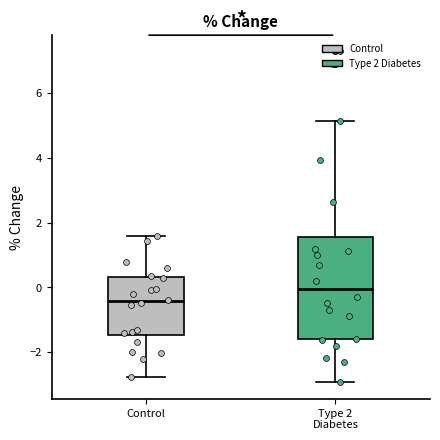

Reading left to right, transcribe this box plot: for each box, give where its median line is, the range the box spans, and where its two whiskers end, as read against the y-axis. The values are not printed on the chart, so give them approximately, as read against the axis.

Control: median -0.4, box -1.4 to 0.4, whiskers -2.8 to 1.6
Type 2 Diabetes: median 0.0, box -1.6 to 1.6, whiskers -3.0 to 5.2